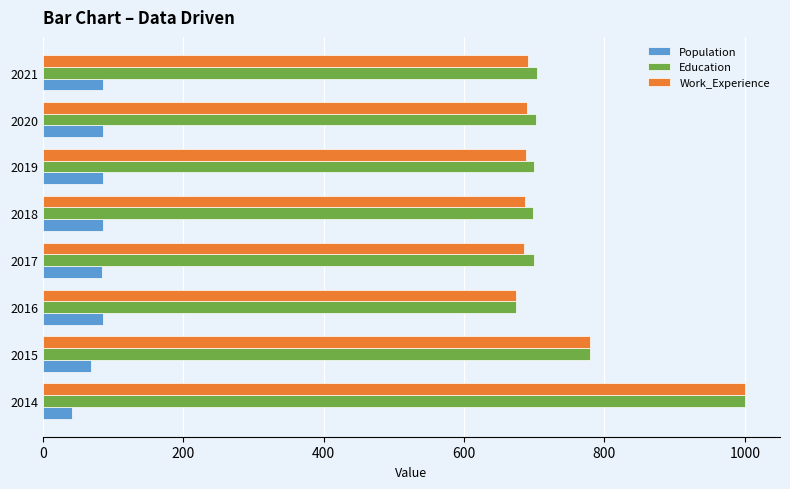

What is the difference between the maximum and minimum values in the Work_Experience series?

326